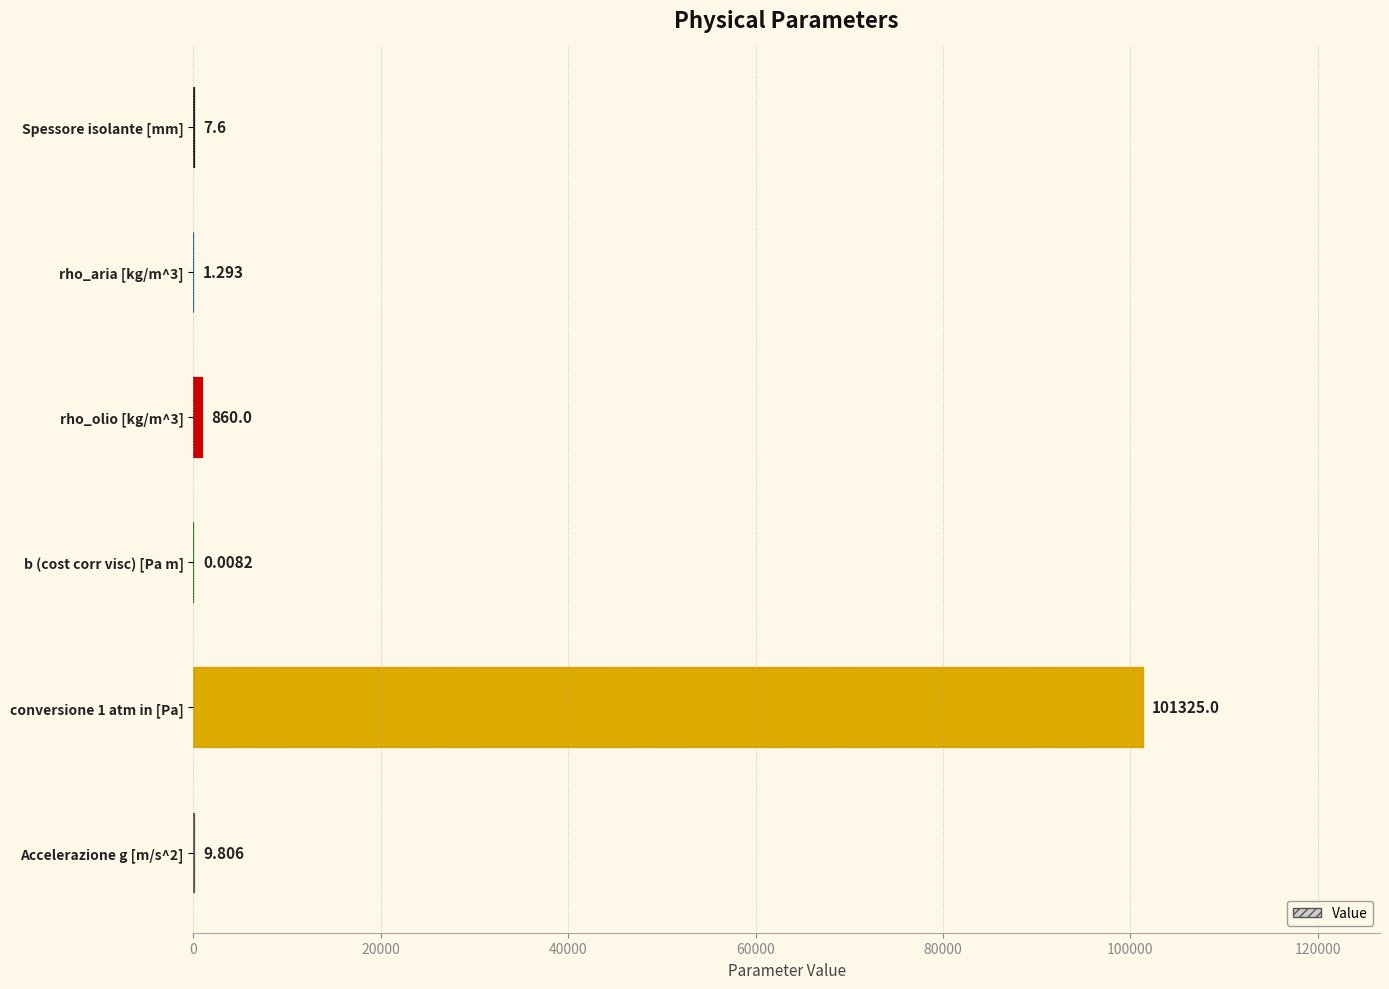

What is the value of the 2nd bar from the left?

1.3